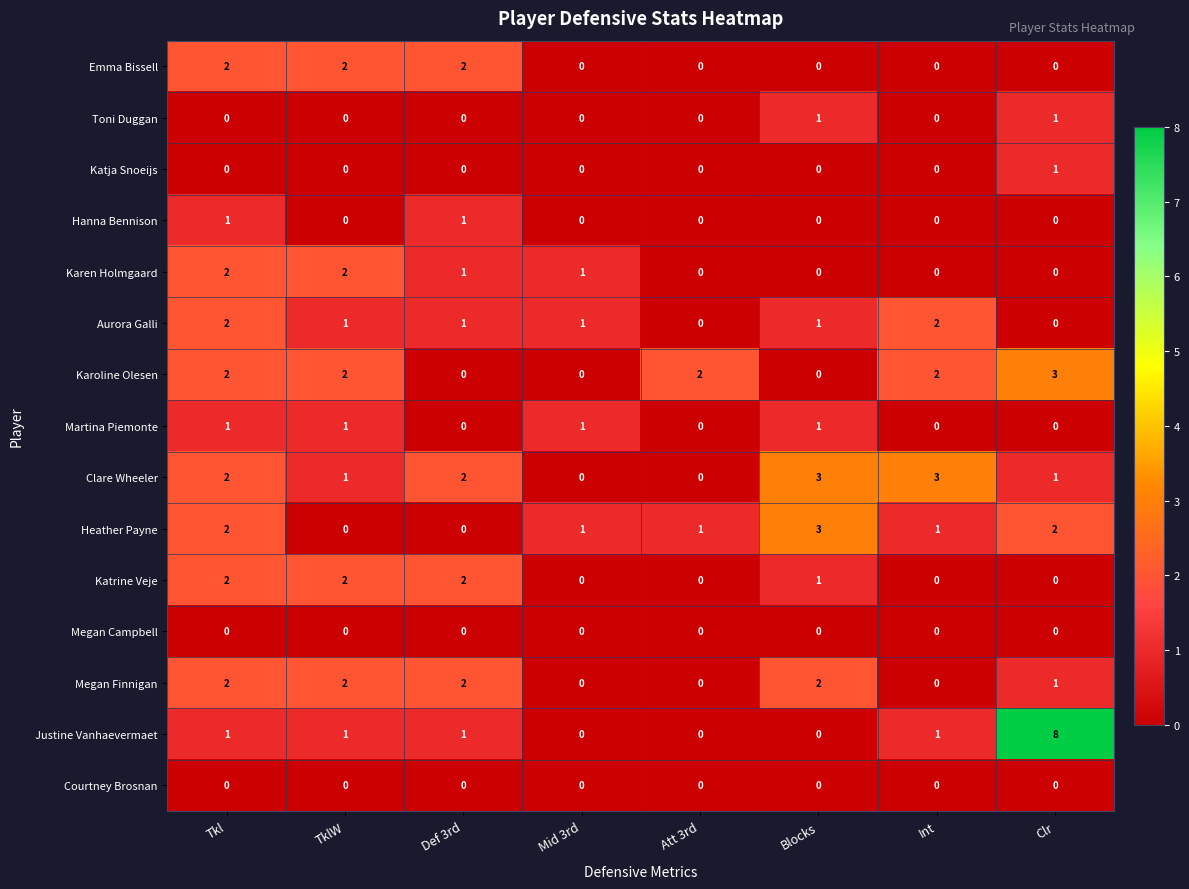

Is the value of Toni Duggan at Mid 3rd greater than the value of Hanna Bennison at Tkl?

No